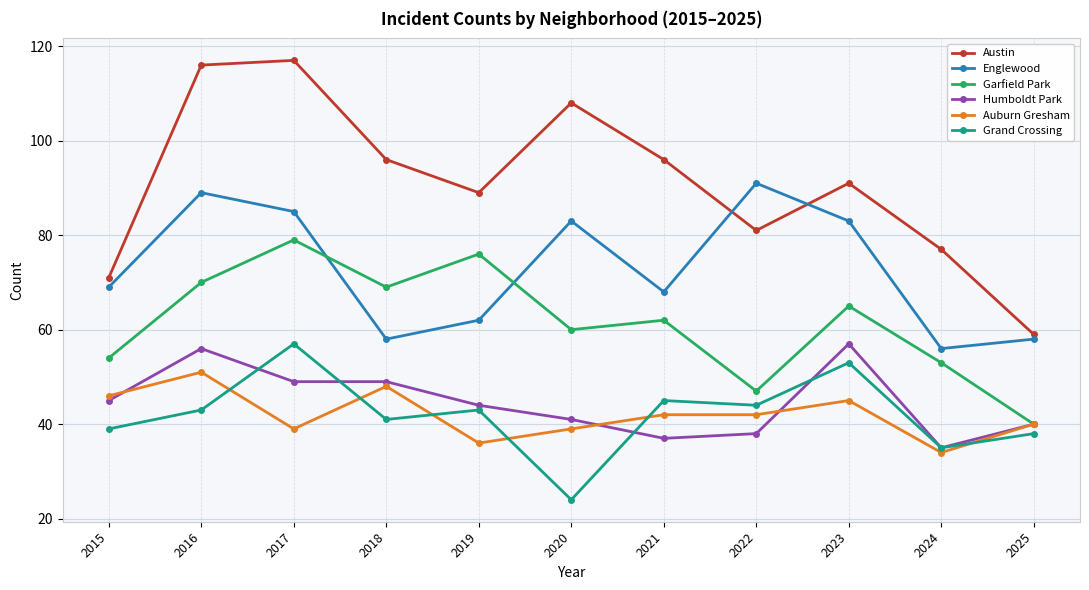

How many interior local valleys does the Grand Crossing series have?

4